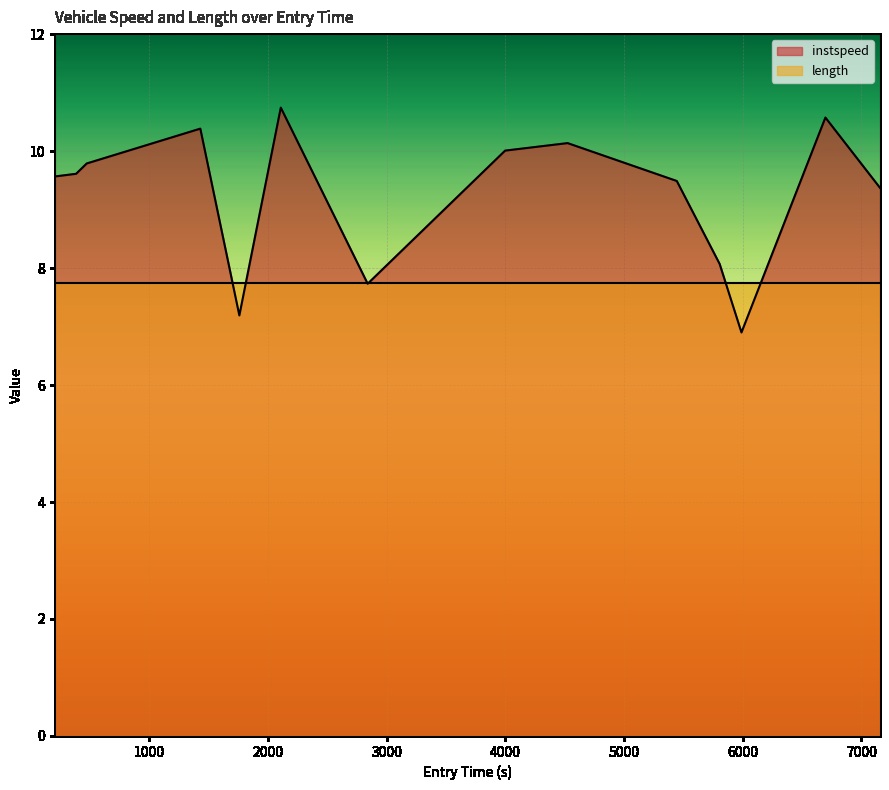

List the series in order of their overall mean, lowest first.

length, instspeed